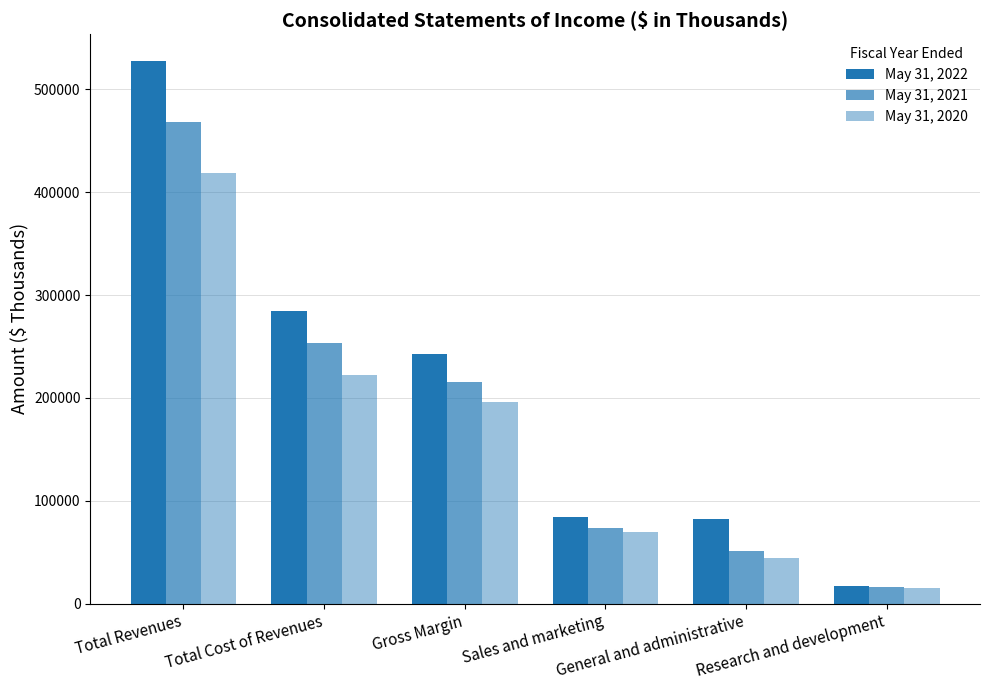

What is the label of the 5th bar from the right?

Total Cost of Revenues